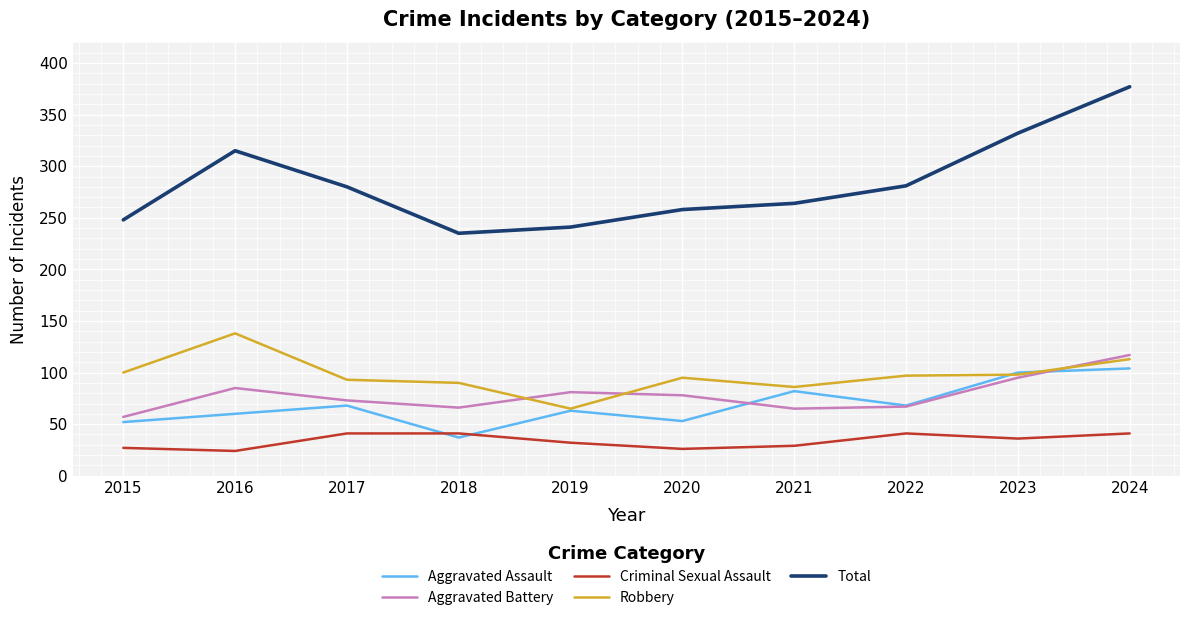

Which series has the widest spread of values?

Total